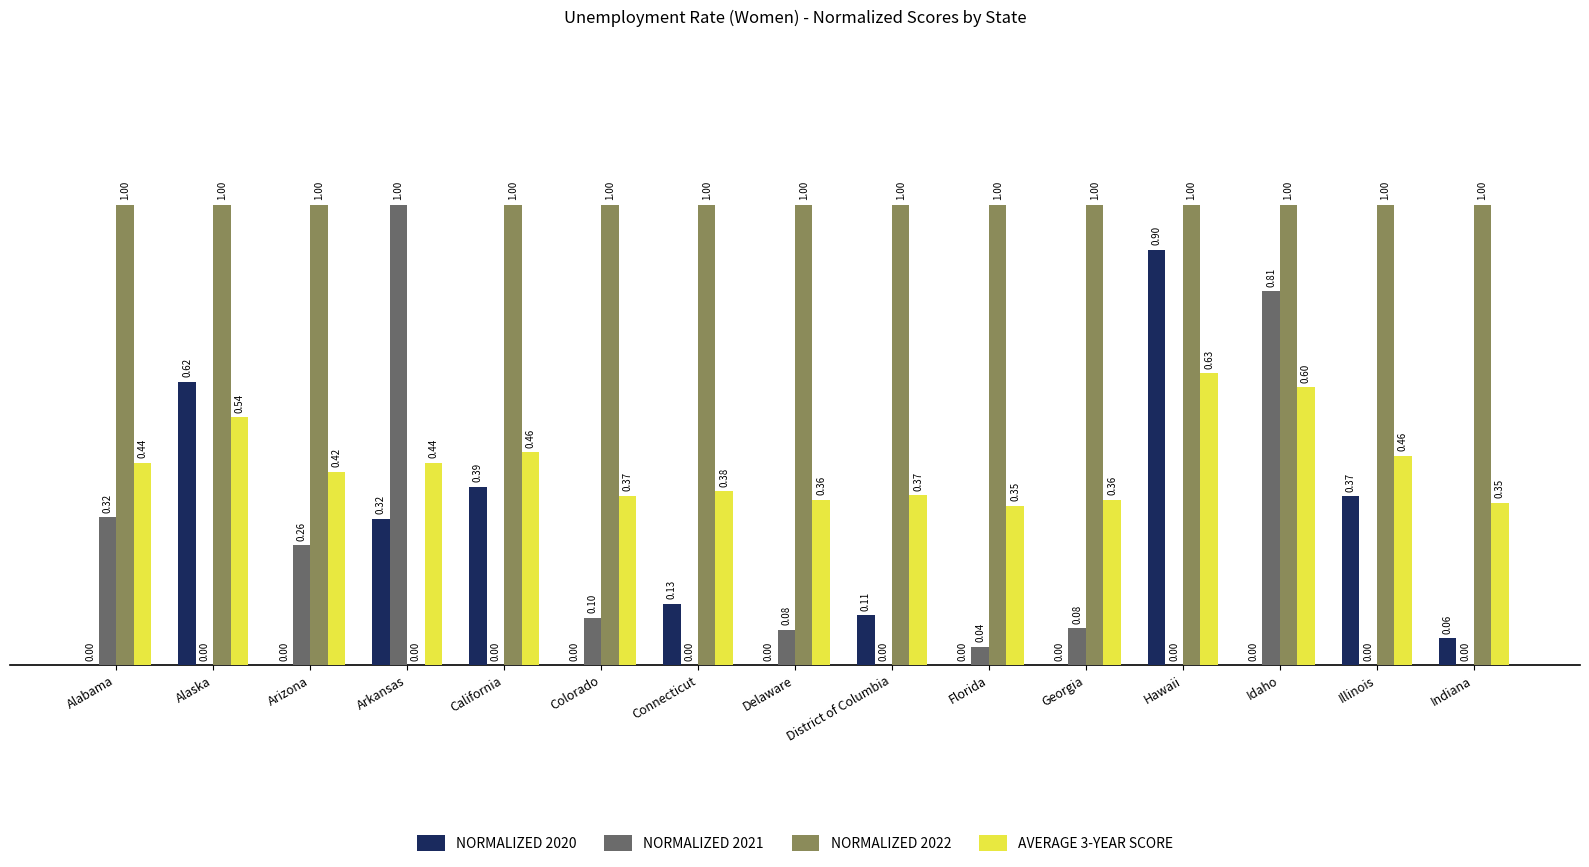

Which series has the largest total across all categories?

NORMALIZED 2022